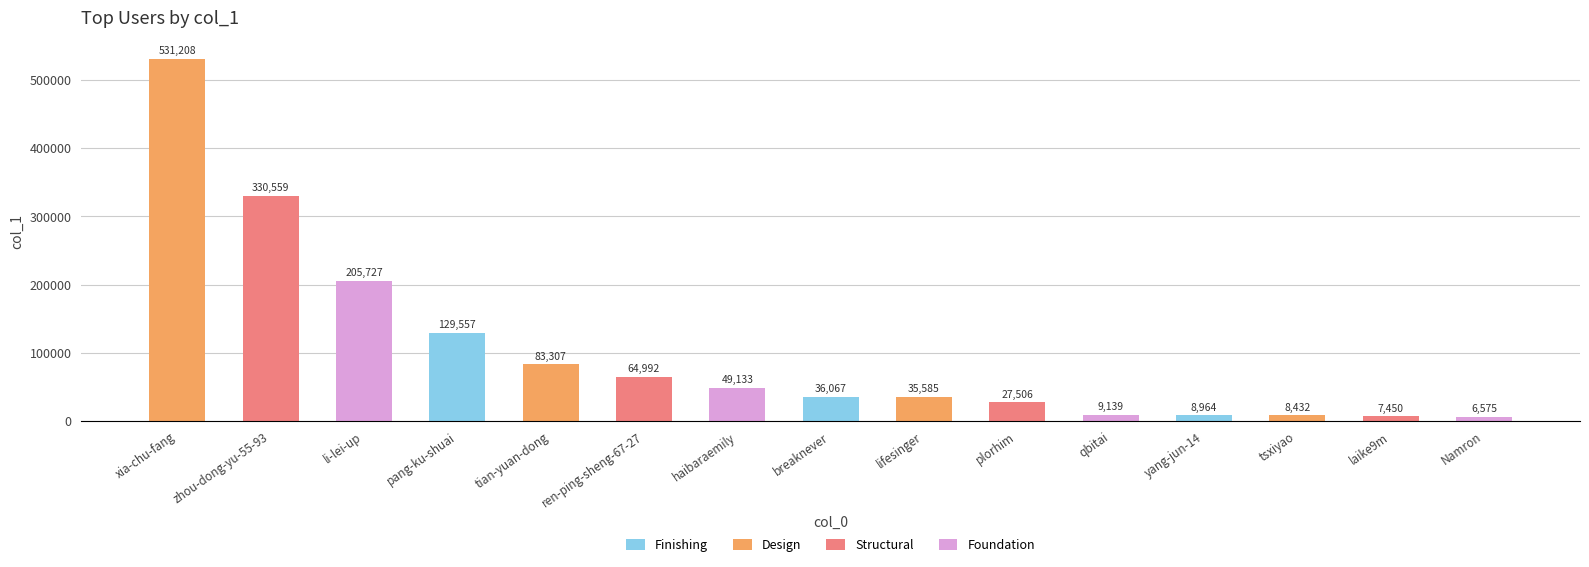

Reading left to right, transcribe all the data shown in this chart.

531208	330559	205727	129557	83307	64992	49133	36067	35585	27506	9139	8964	8432	7450	6575